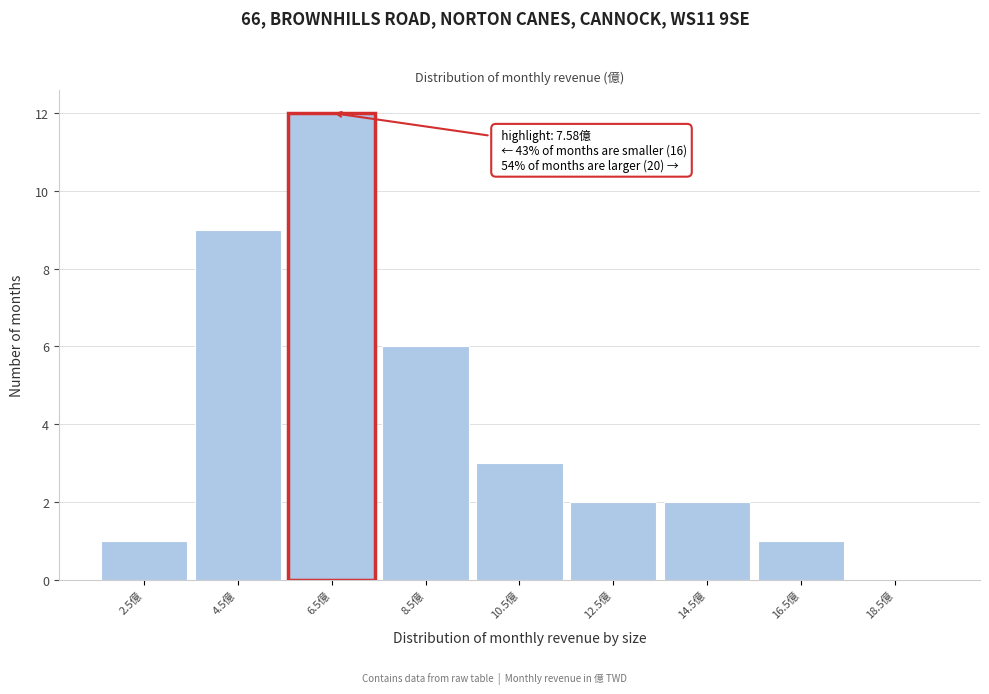

Reading right to left, transcribe all the data shown in this chart.

18.5億=0	16.5億=1	14.5億=2	12.5億=2	10.5億=3	8.5億=6	6.5億=12	4.5億=9	2.5億=1